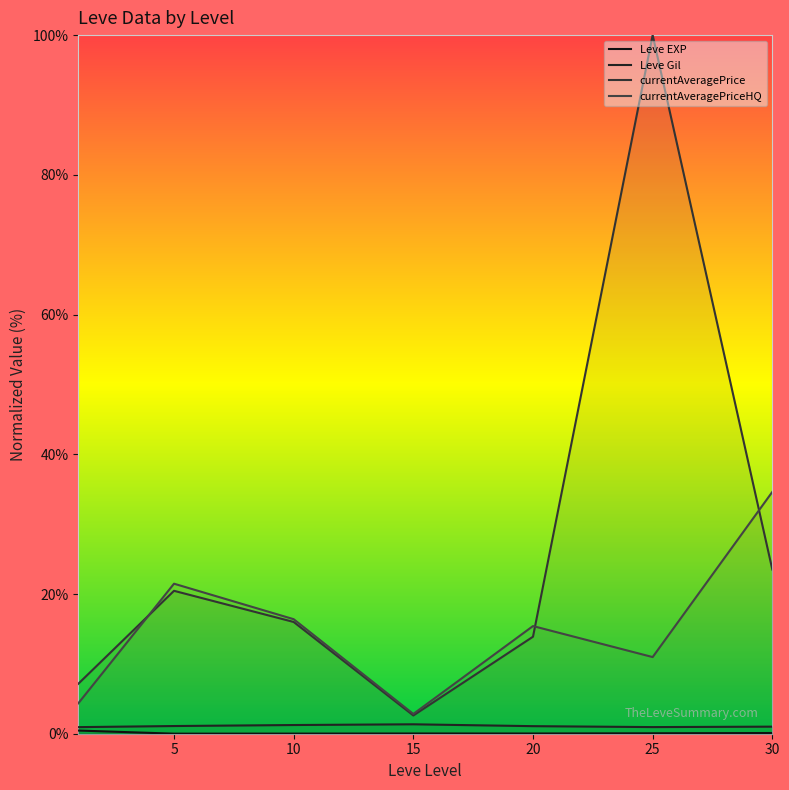

What is the difference between the highest and lowest values at 10?

16.4